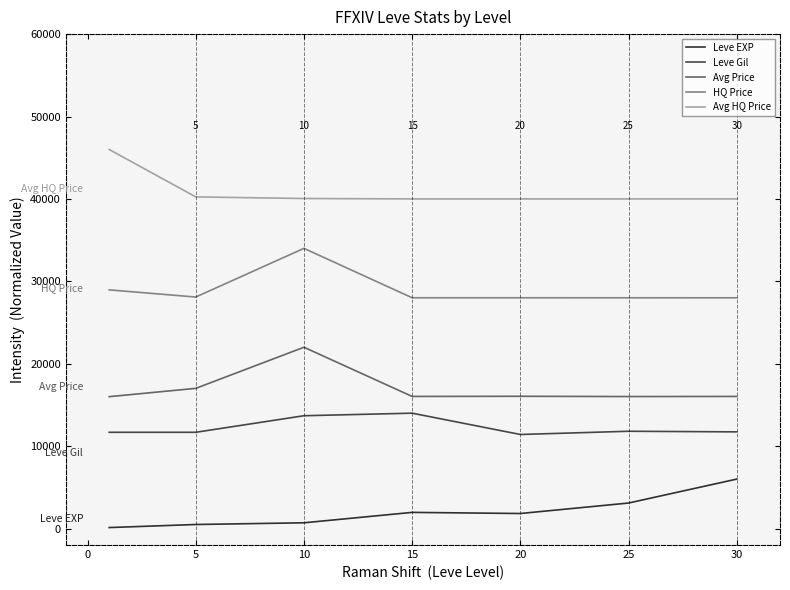

What is the highest value of the HQ Price series?

34000.0